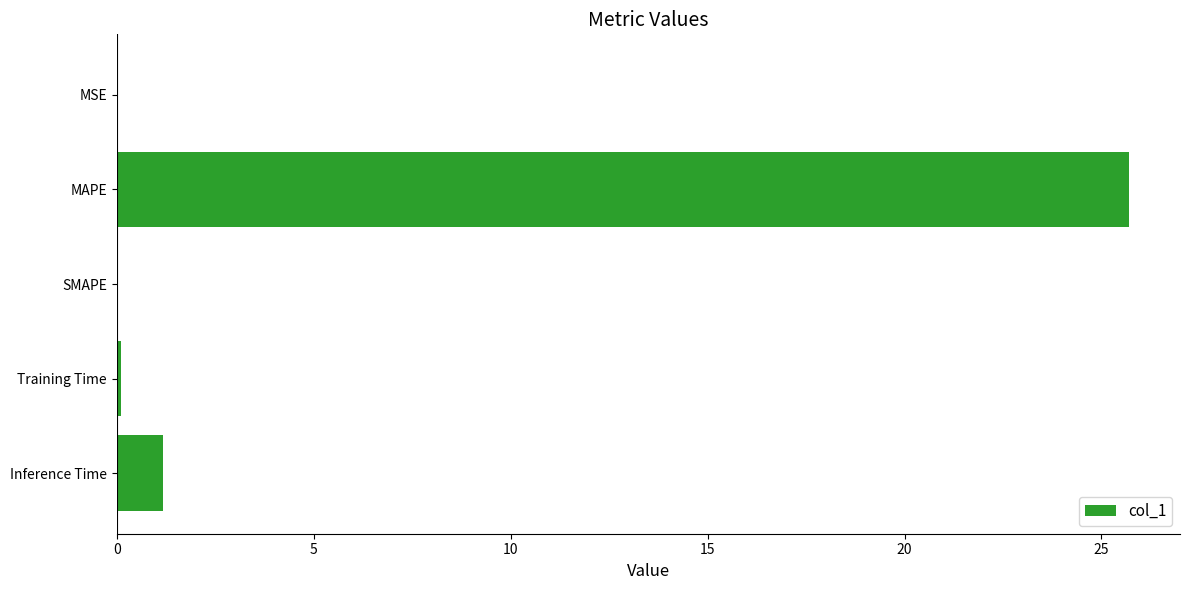

Between Training Time and MAPE, which is larger?

MAPE